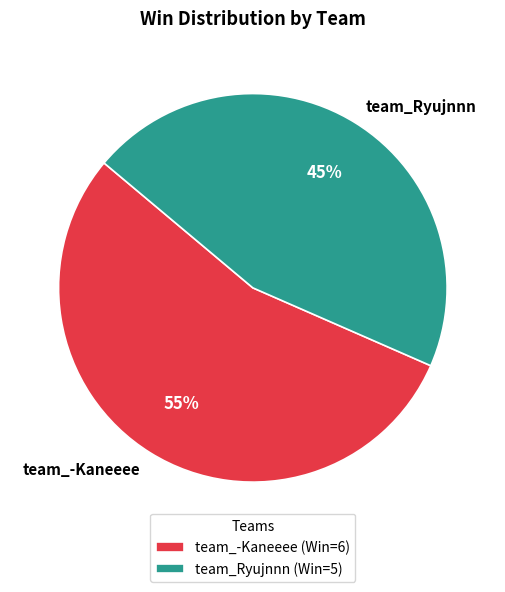

To the nearest percent, what portion does team_Ryujnnn represent?

45%